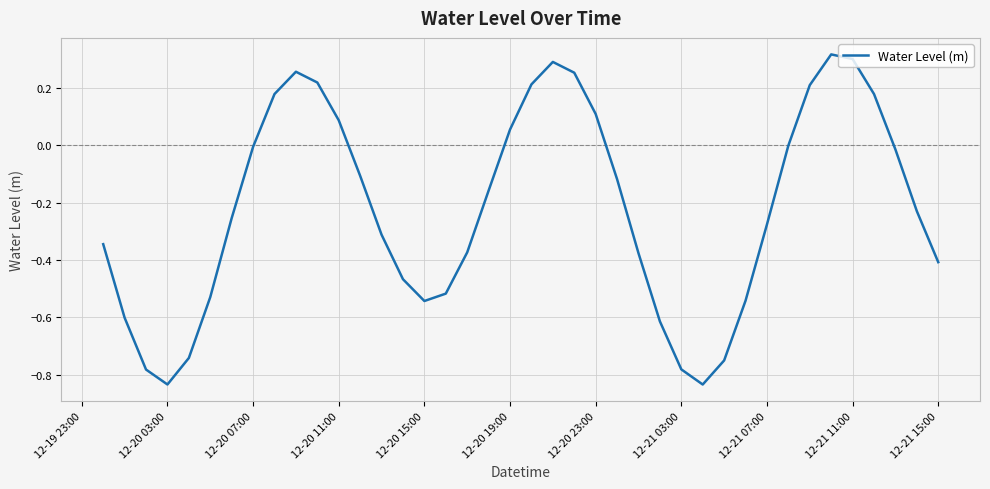

What is the difference between the maximum and minimum values?

1.2